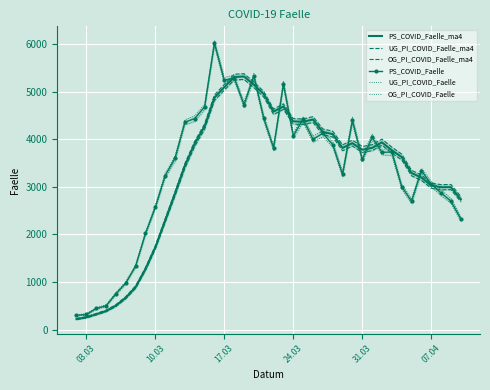

The PS_COVID_Faelle_ma4 series shows 4373 at 24.03. True or false?

True